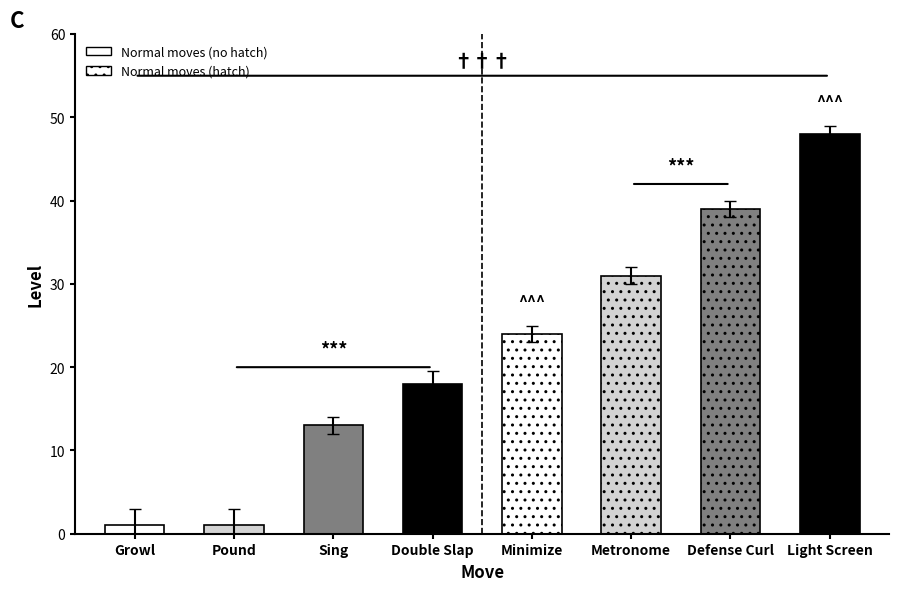

Which label corresponds to the smallest value in the chart?

Growl